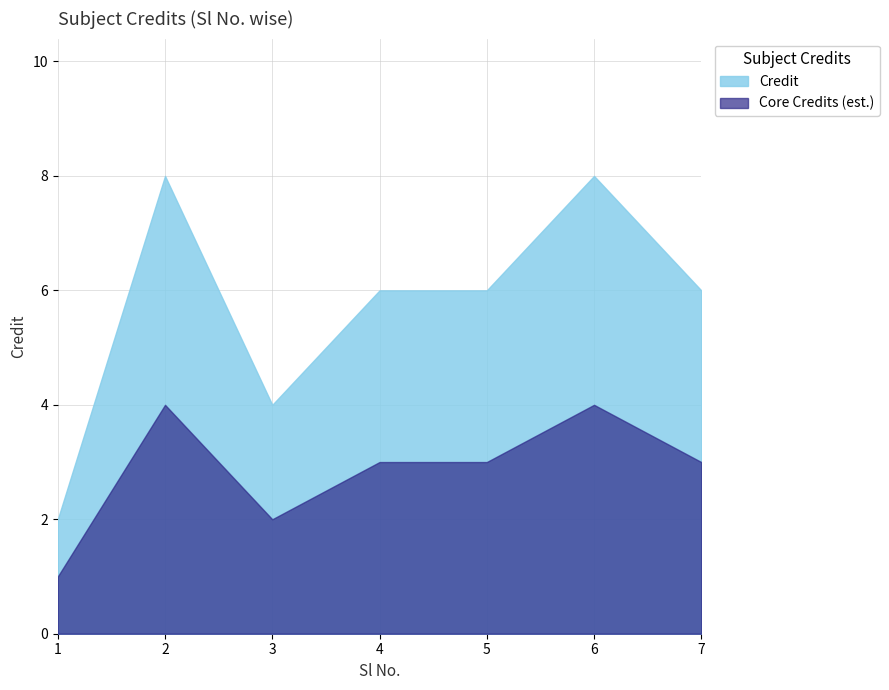

Count the values in the range 4 to 8.

6